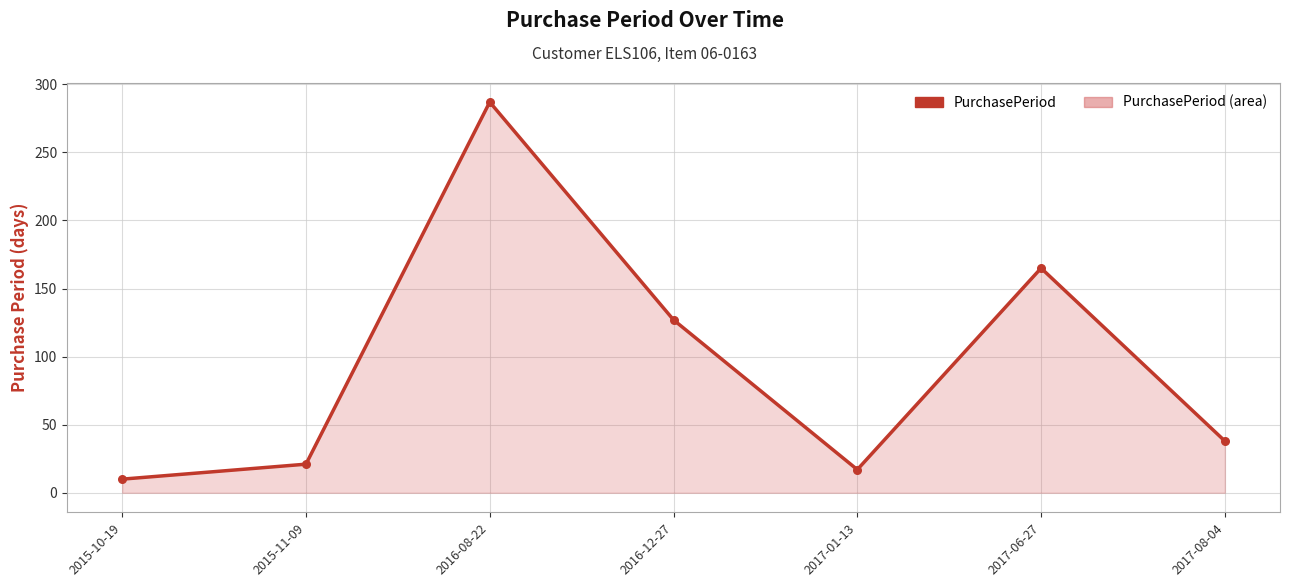

Approximately how many times larger is the value at 2017-06-27 compared to 2015-10-19?

16.5